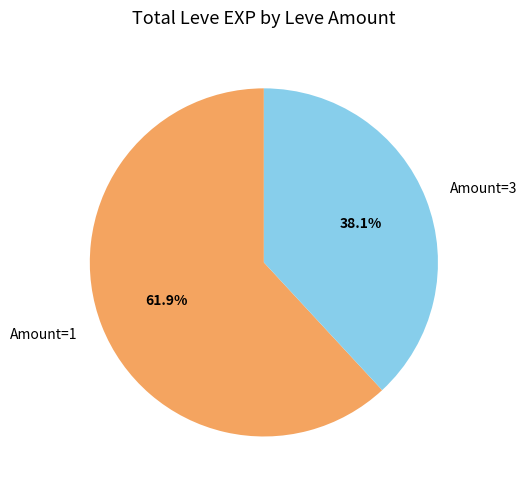

Is there a majority slice in this chart?

Yes